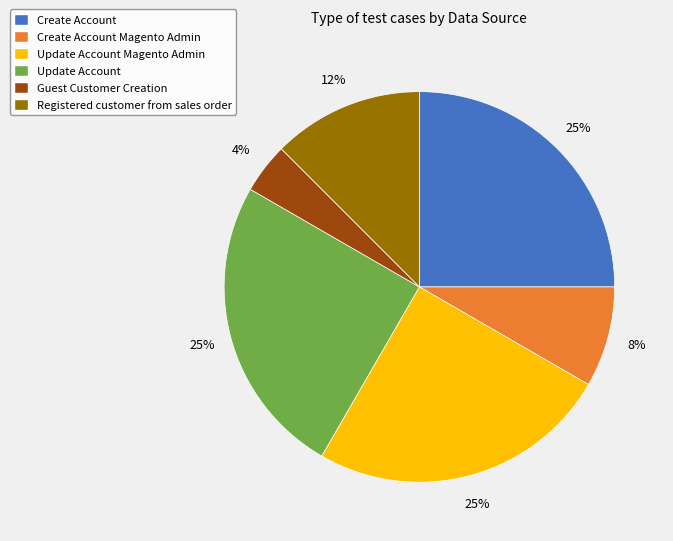

How many segments does this pie chart have?

6